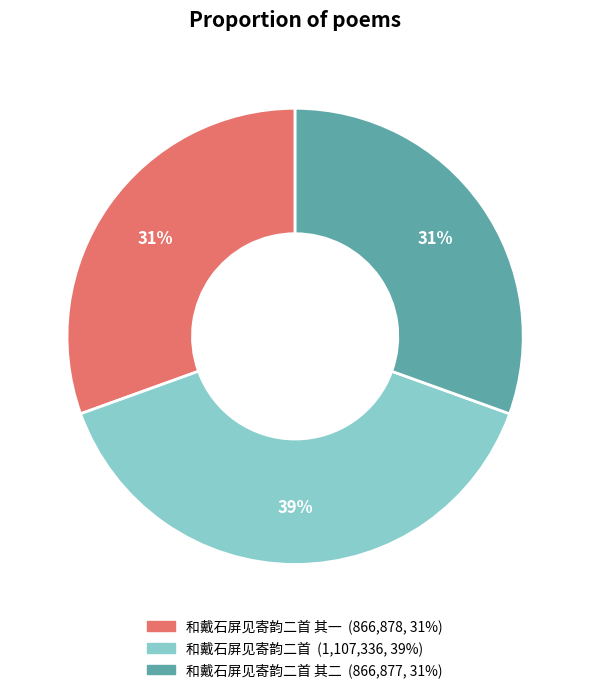

Does any single category account for the majority?

No